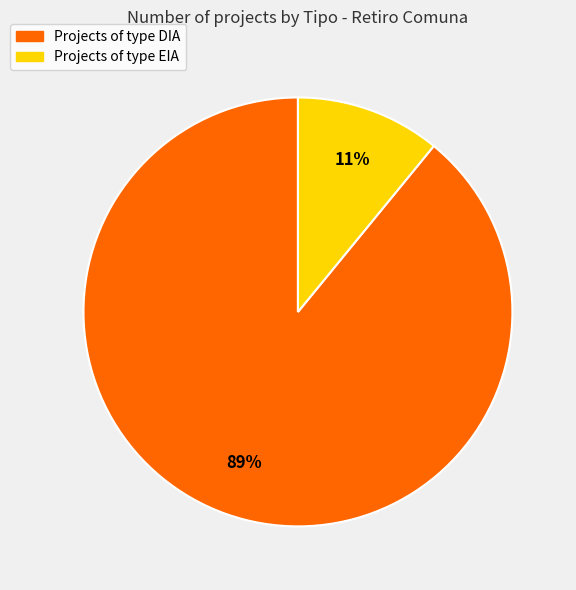

Which category has the biggest portion of the pie?

Projects of type DIA